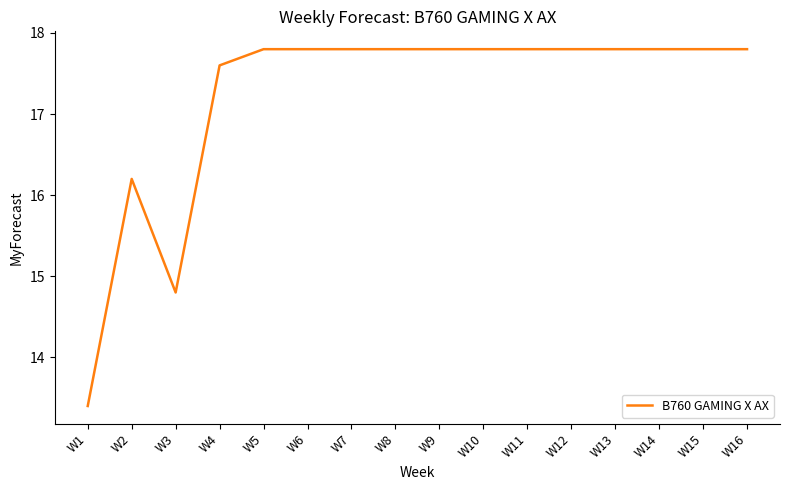

True or false: the data shows 5.0 at W3.

False